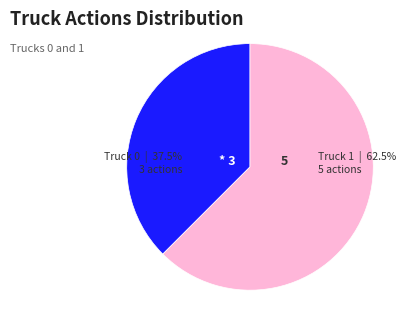

How much of the chart is everything except Truck 0?

62.5%